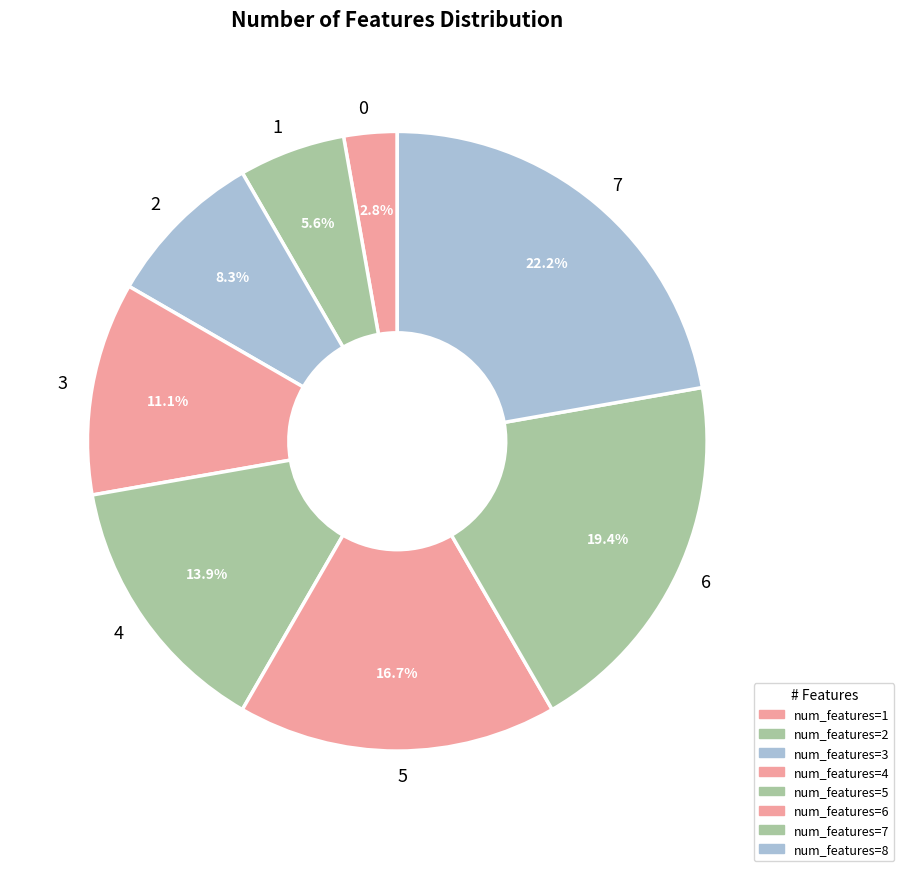

How many segments does this pie chart have?

8